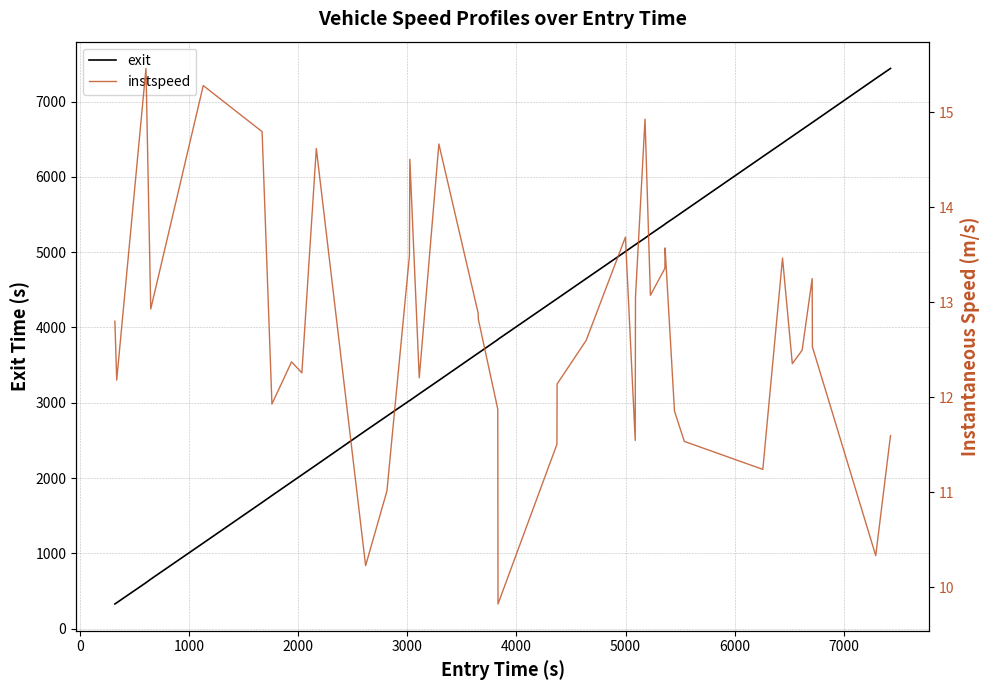

What is the maximum value for exit?

7438.9